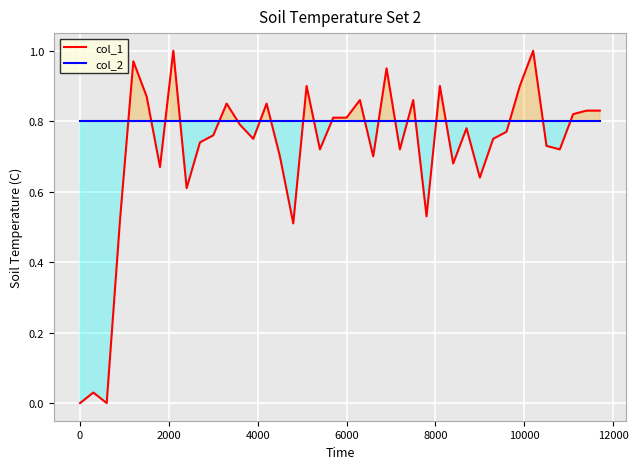

Which series has the widest spread of values?

col_1